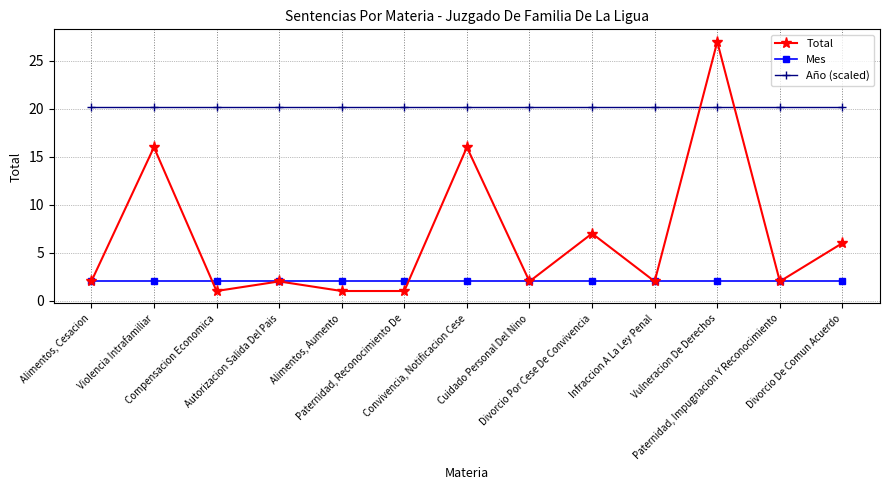

How many lines are shown in the chart?

3